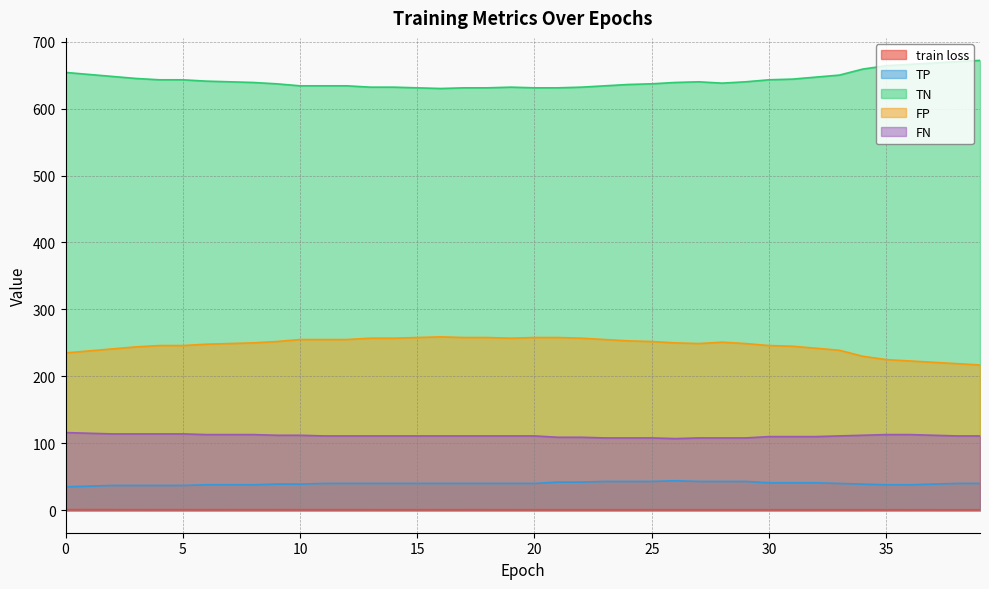

Which category has the lowest value in the FN series?

26